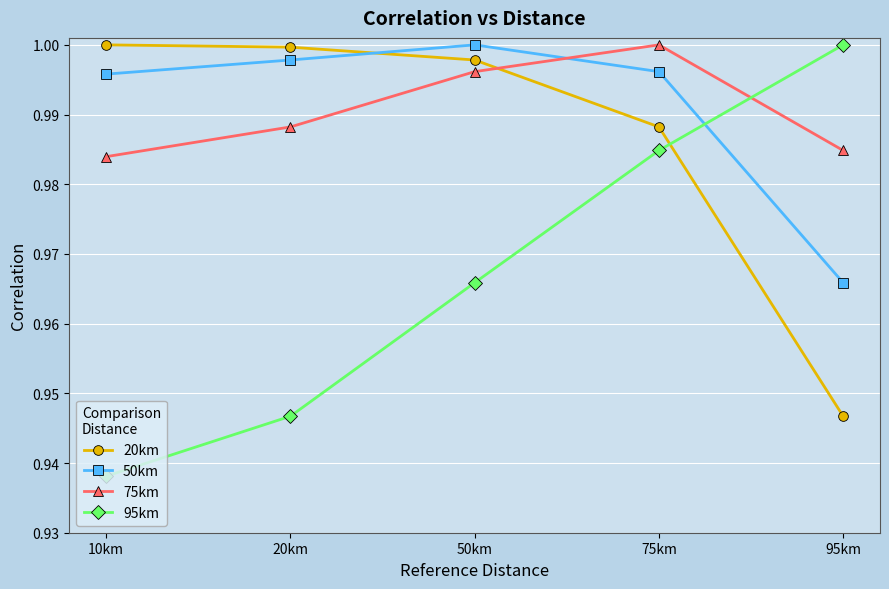

In 50km, how many points are higher than both neighbors (excluding endpoints)?

1